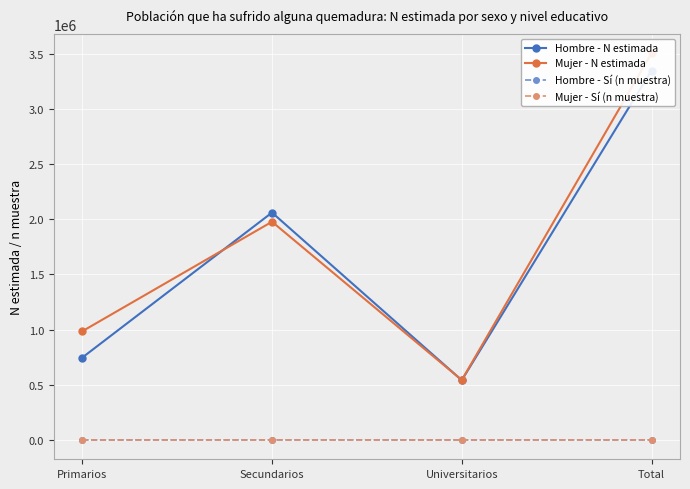

Read the Hombre - N estimada value at Secundarios, to the nearest 100.

2061000